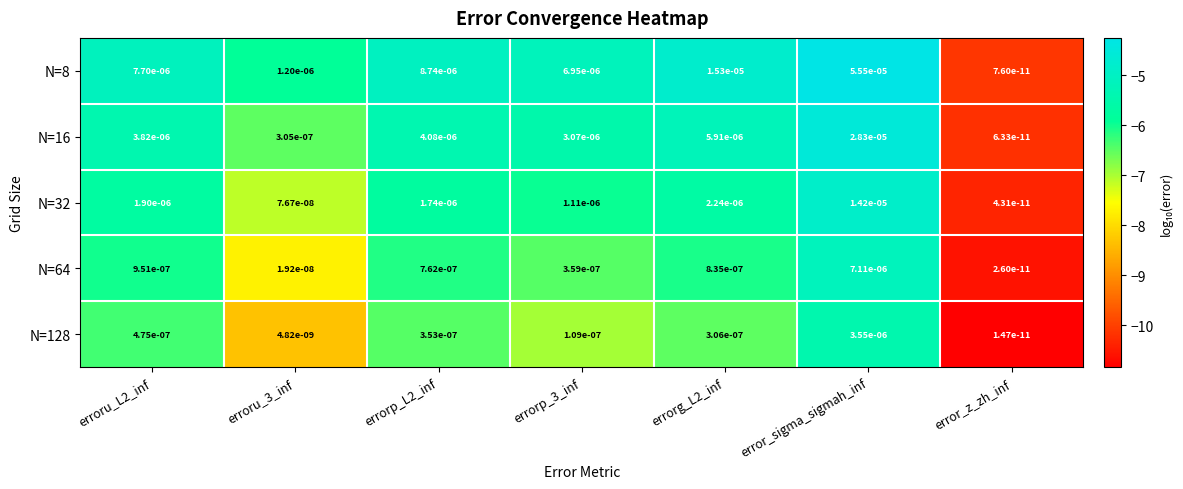

How many series are shown in this chart?

5